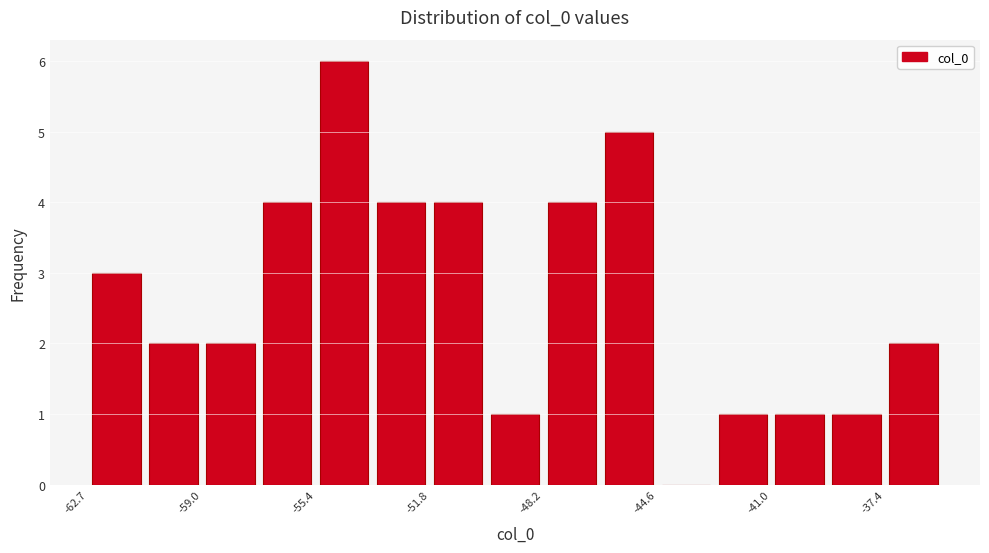

Around what value on the x-axis is the tallest bar? Give the approximate position of its centre, as read against the axis.

-54.5